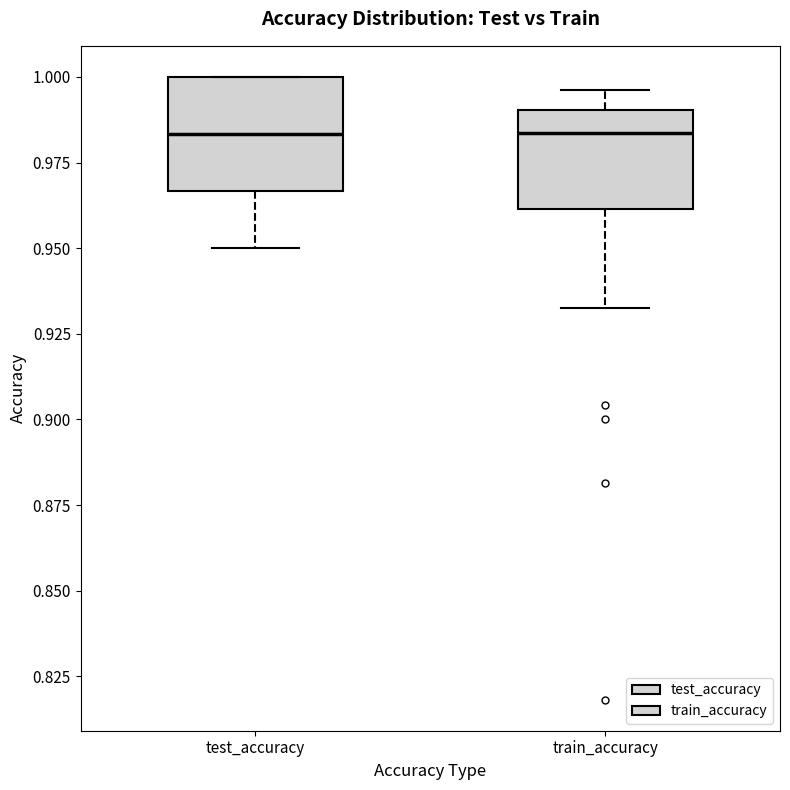

Reading left to right, read every box against the y-axis: the position of its median line, the range the box covers, and the ends of its whiskers. The values are not printed on the chart, so give them approximately, as read against the axis.

test_accuracy: median 0.985, box 0.965 to 1.000, whiskers 0.950 to 1.000
train_accuracy: median 0.985, box 0.960 to 0.990, whiskers 0.930 to 0.995